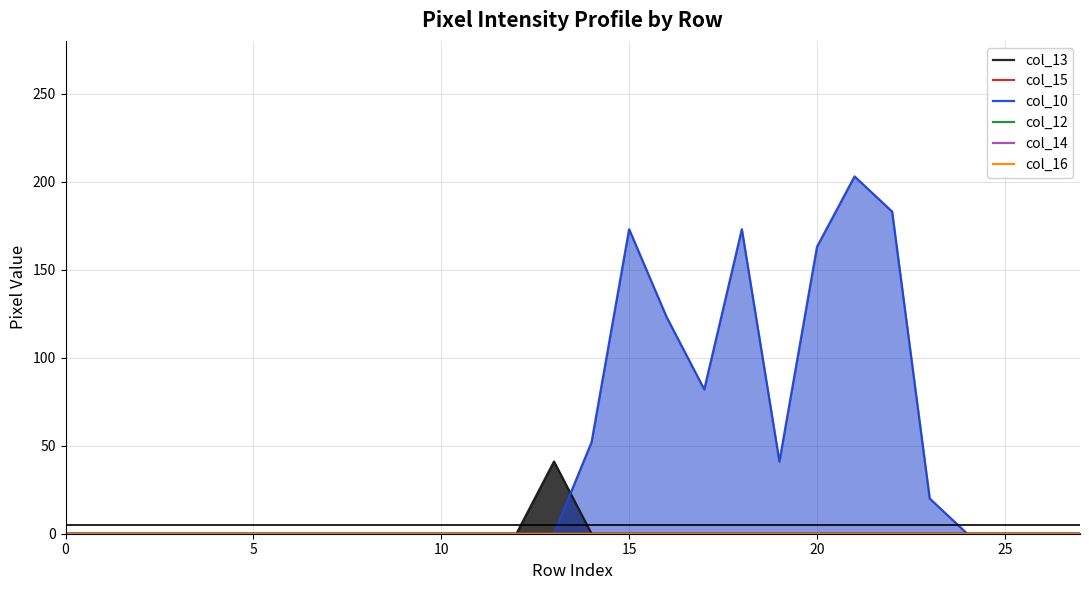

Which series changed the most between 18 and 21?

col_10